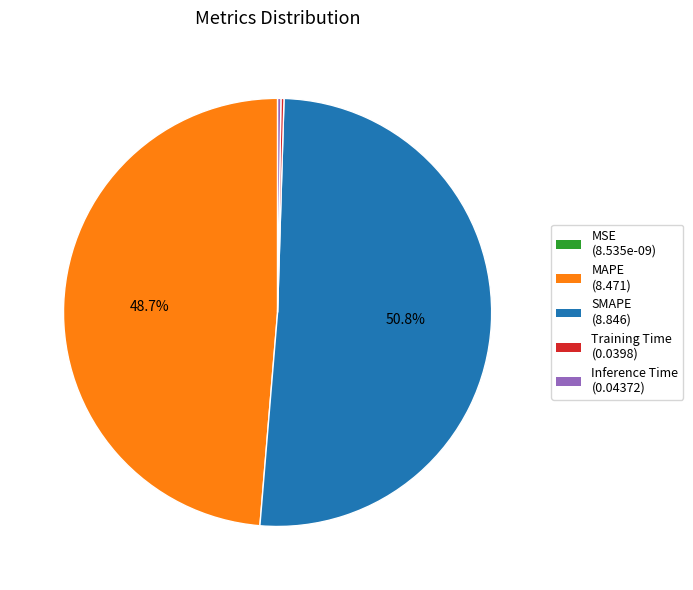

To the nearest percent, what is the difference between the largest and smallest slice percentages?

51%